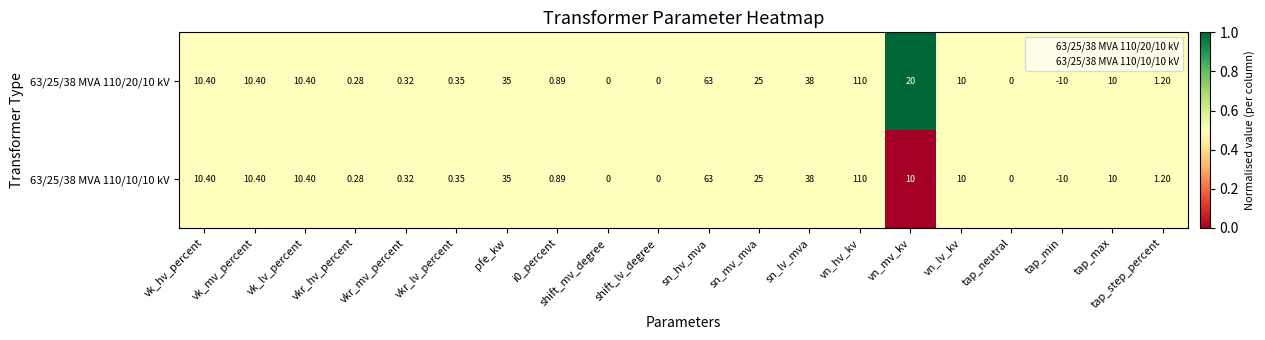

At which category is the sum across all series the highest?

vn_hv_kv